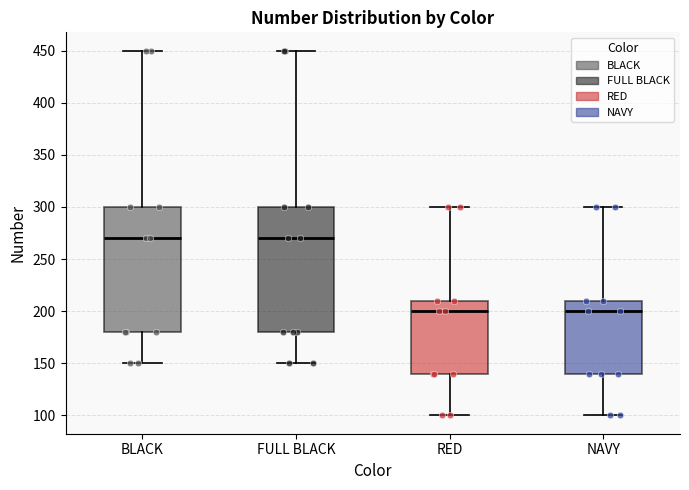

Reading left to right, transcribe this box plot: for each box, give where its median line is, the range the box spans, and where its two whiskers end, as read against the y-axis. The values are not printed on the chart, so give them approximately, as read against the axis.

BLACK: median 270, box 180 to 300, whiskers 150 to 450
FULL BLACK: median 270, box 180 to 300, whiskers 150 to 450
RED: median 200, box 140 to 210, whiskers 100 to 300
NAVY: median 200, box 140 to 210, whiskers 100 to 300